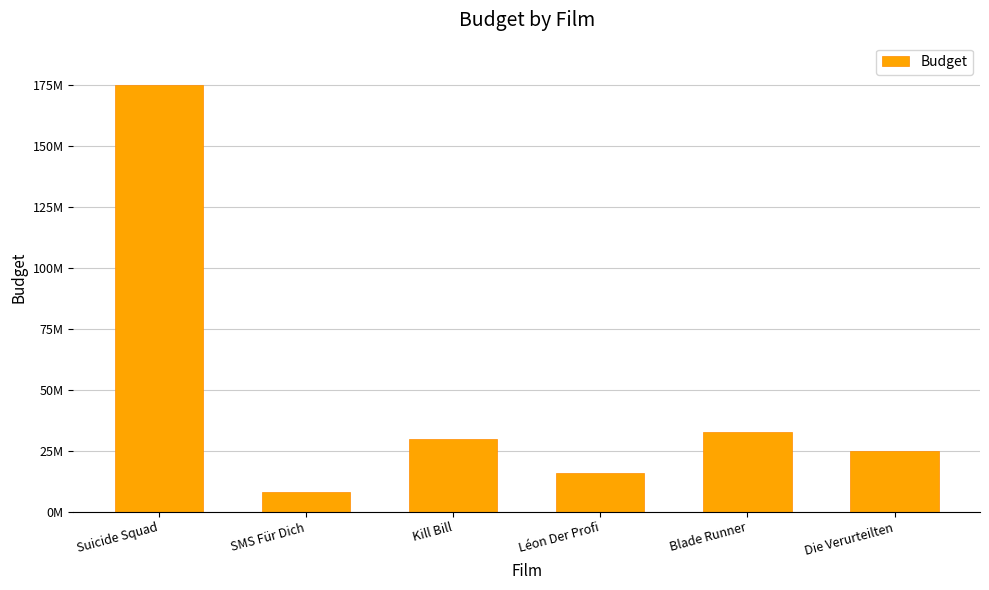

Does the chart contain any negative values?

No